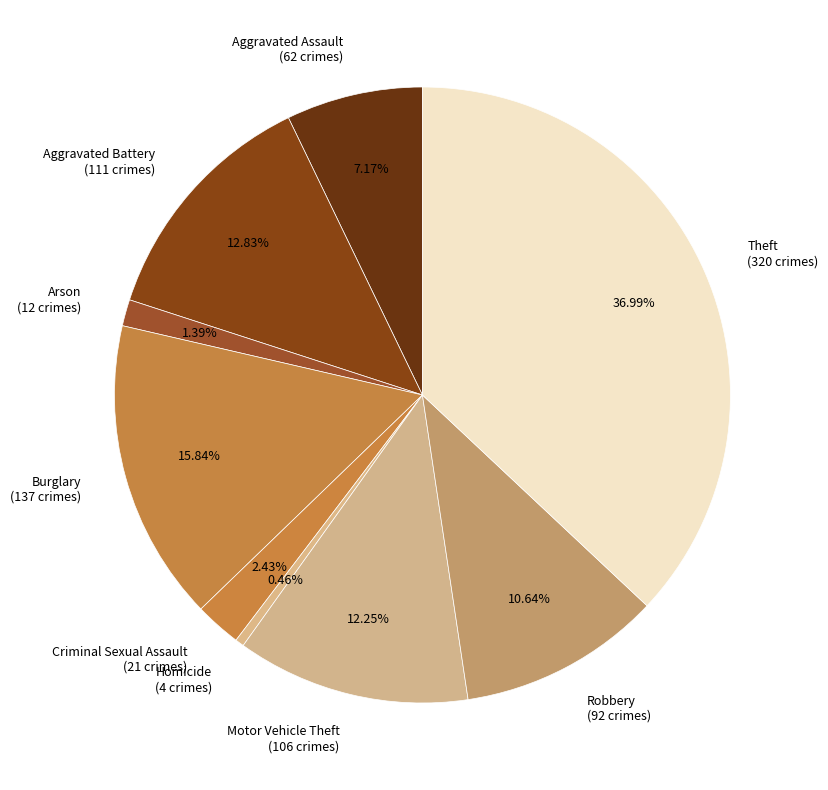

What percentage do Aggravated Battery and Burglary together represent?

28.7%